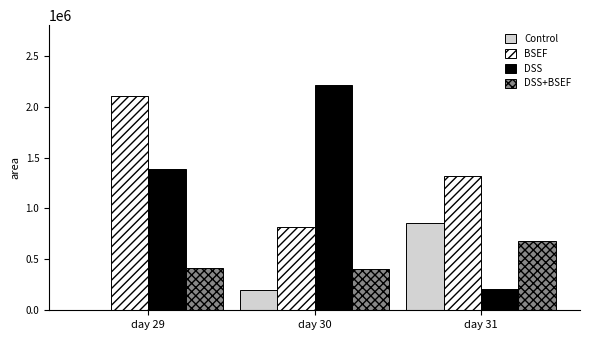

What is the spread (max minus min) of values at day 31?

1118750